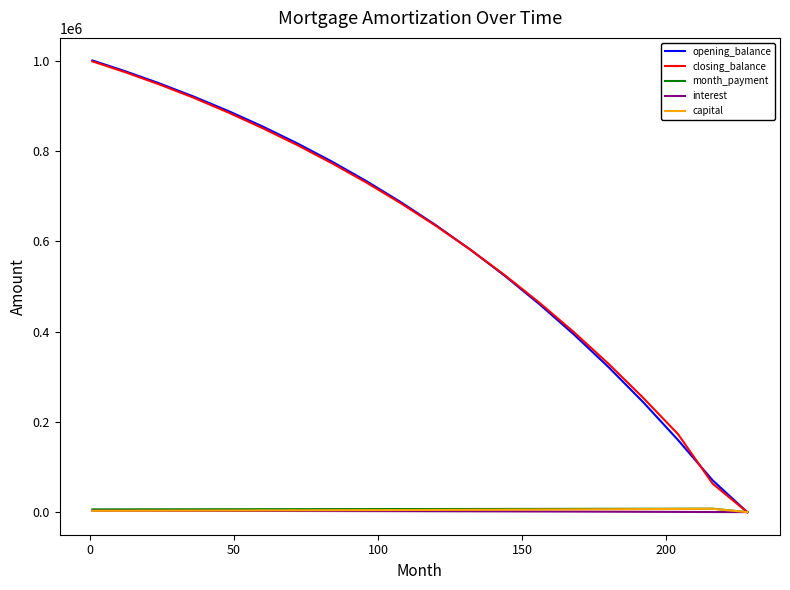

What are all the series names shown in the legend?

opening_balance, closing_balance, month_payment, interest, capital